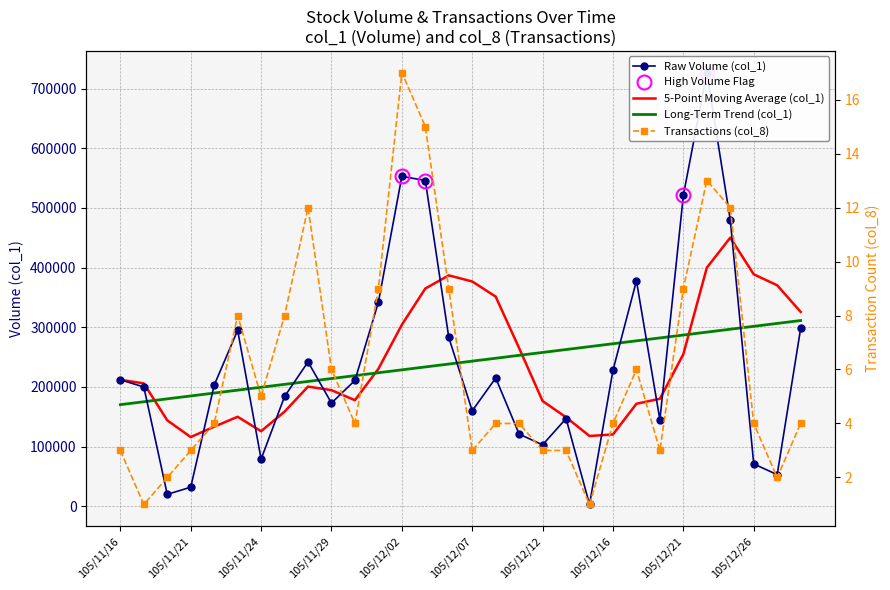

Between 12 and 16, which series saw the biggest shift?

Raw Volume (col_1)